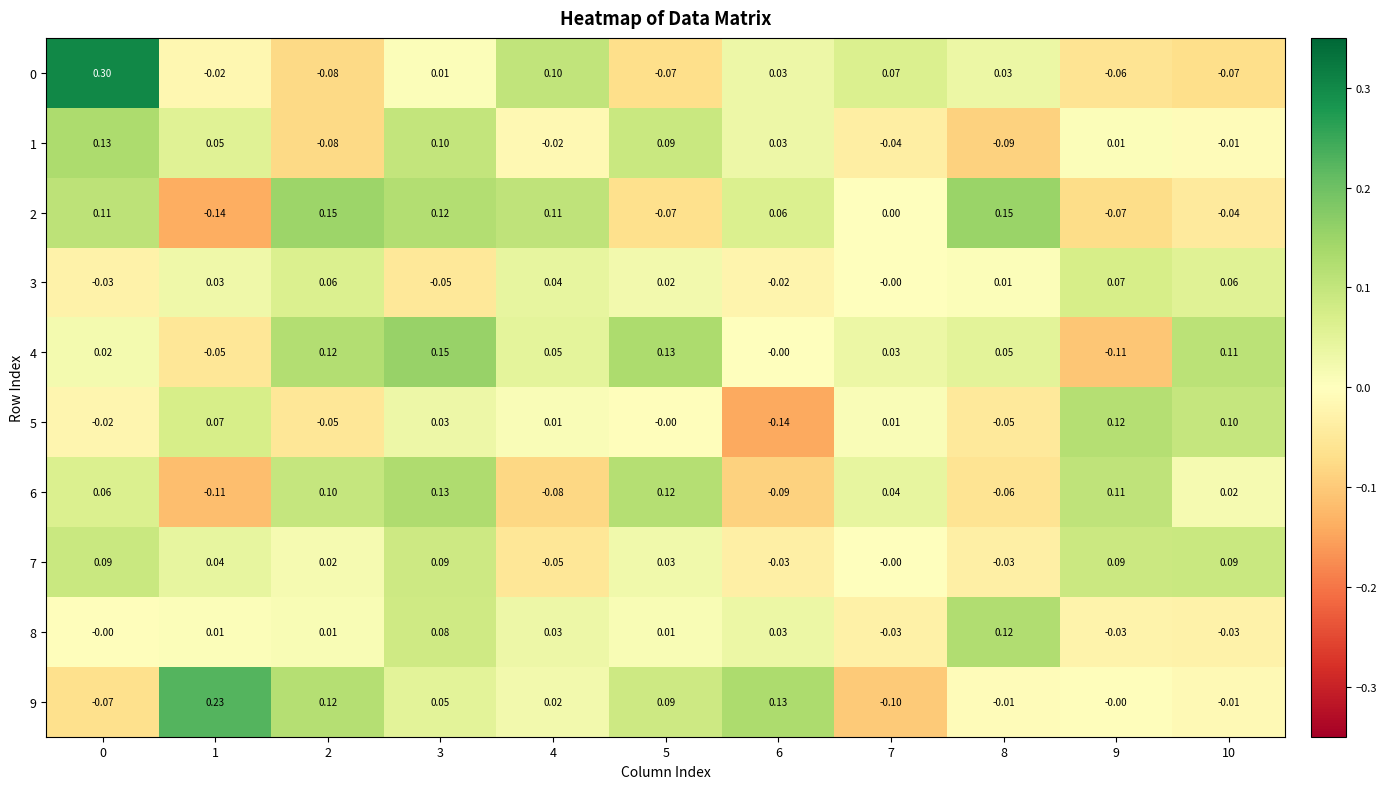

Is the value of 6 at 5 greater than the value of 4 at 7?

Yes